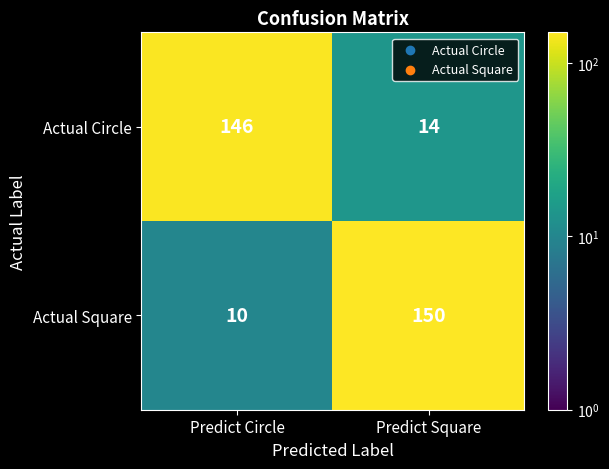

Rank the series at Predict Square from lowest to highest value.

Actual Circle, Actual Square